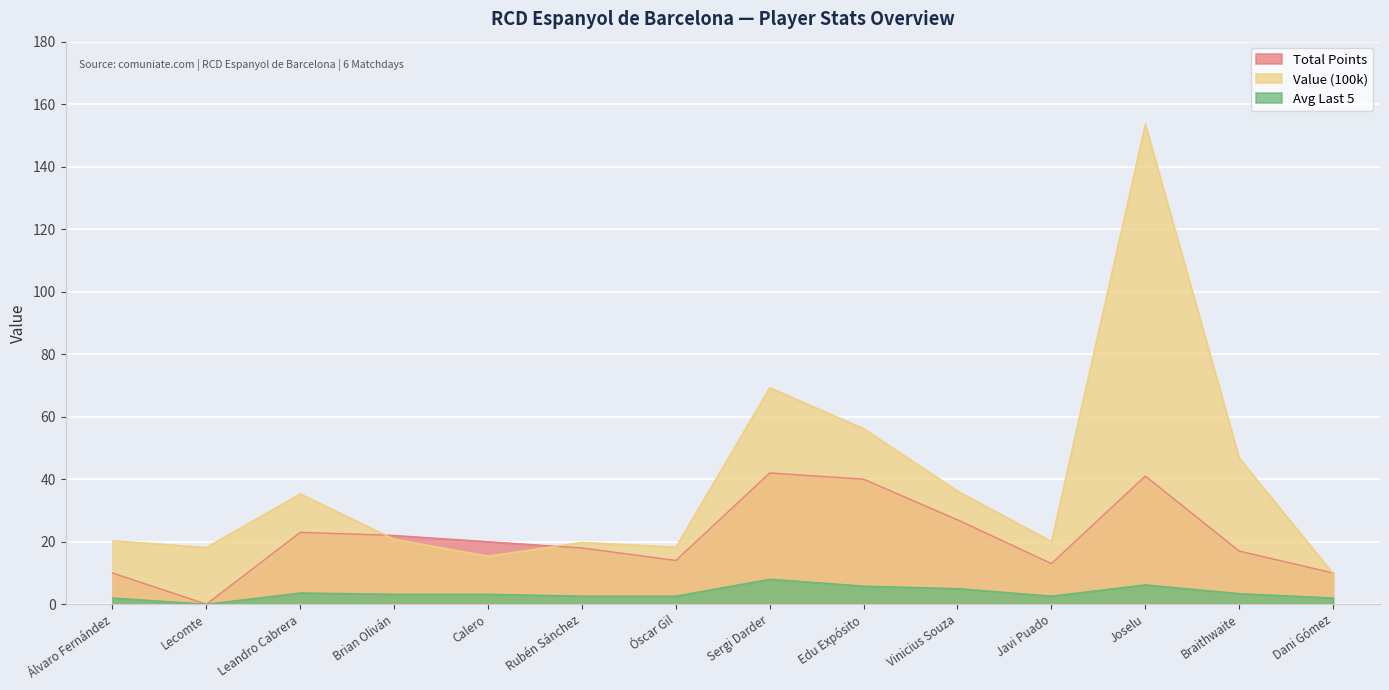

What is the total value across all series at Vinicius Souza?

68.2